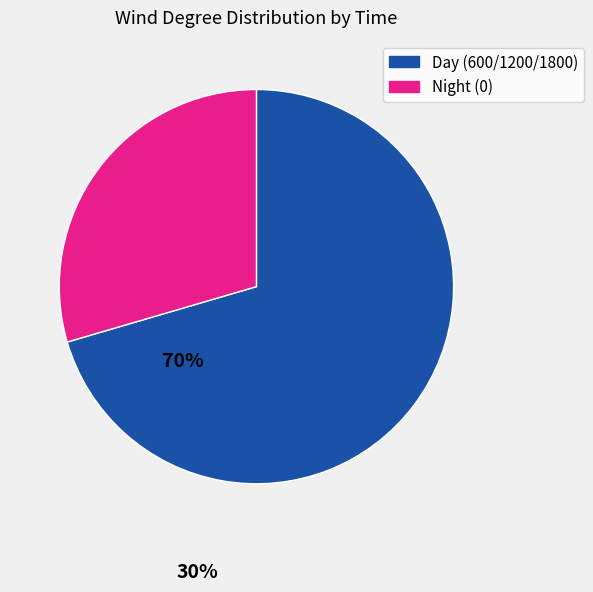

Does any single category account for the majority?

Yes